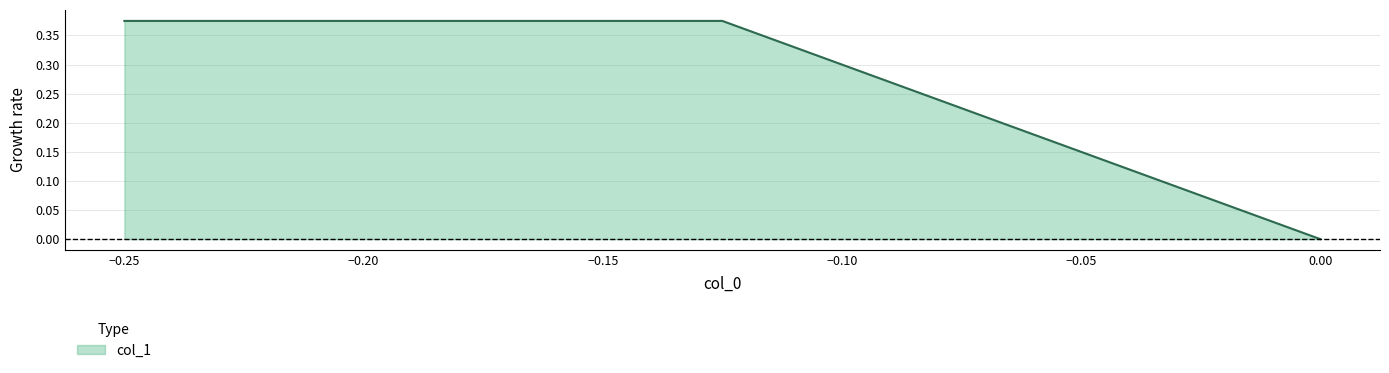

What is the sum of all values?

0.8